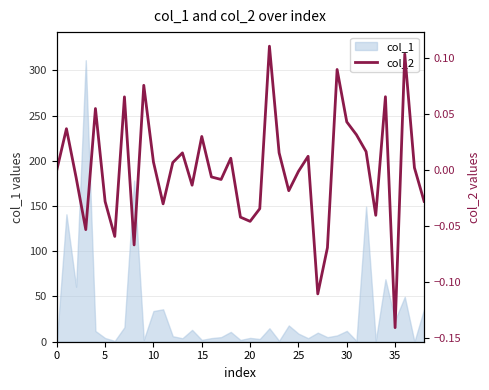

What is the smallest value displayed?

-0.1